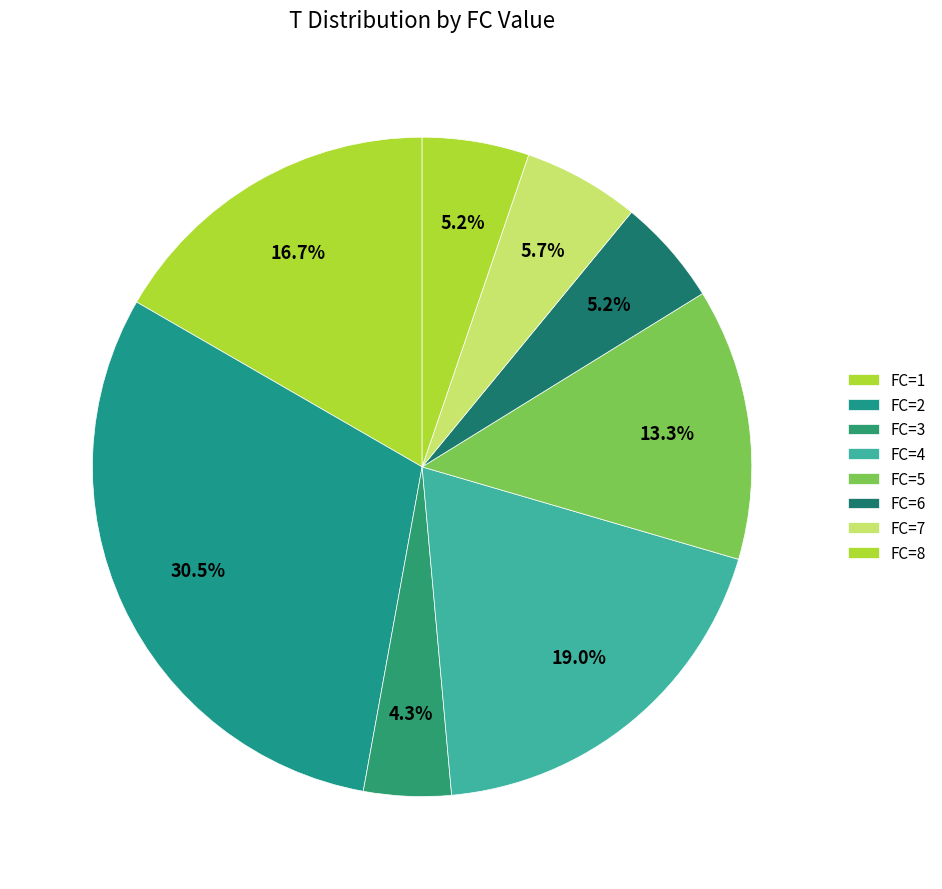

How many segments does this pie chart have?

8